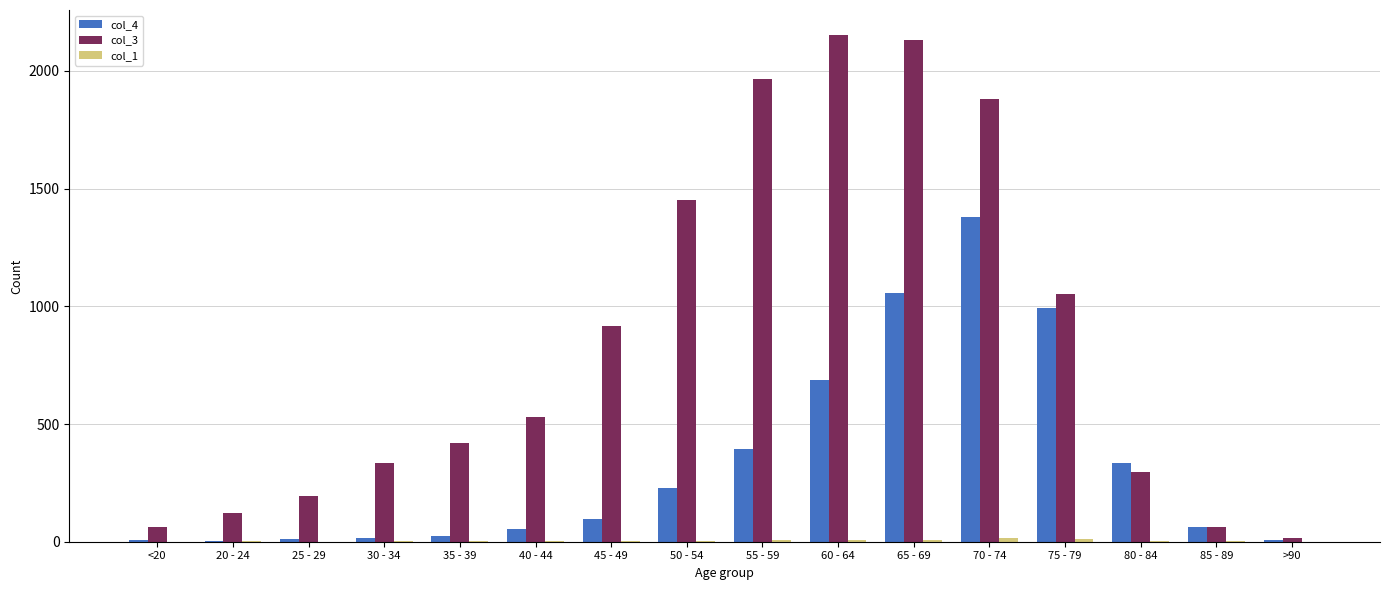

At which label does col_4 reach its peak?

70 - 74